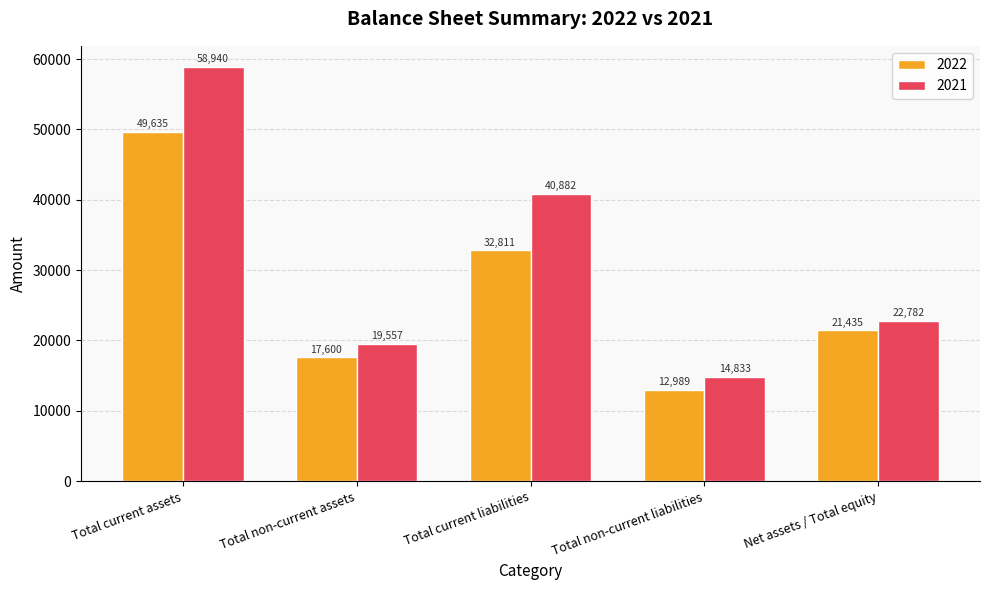

List the labels in order of 2022 value, smallest first.

Total non-current liabilities, Total non-current assets, Net assets / Total equity, Total current liabilities, Total current assets